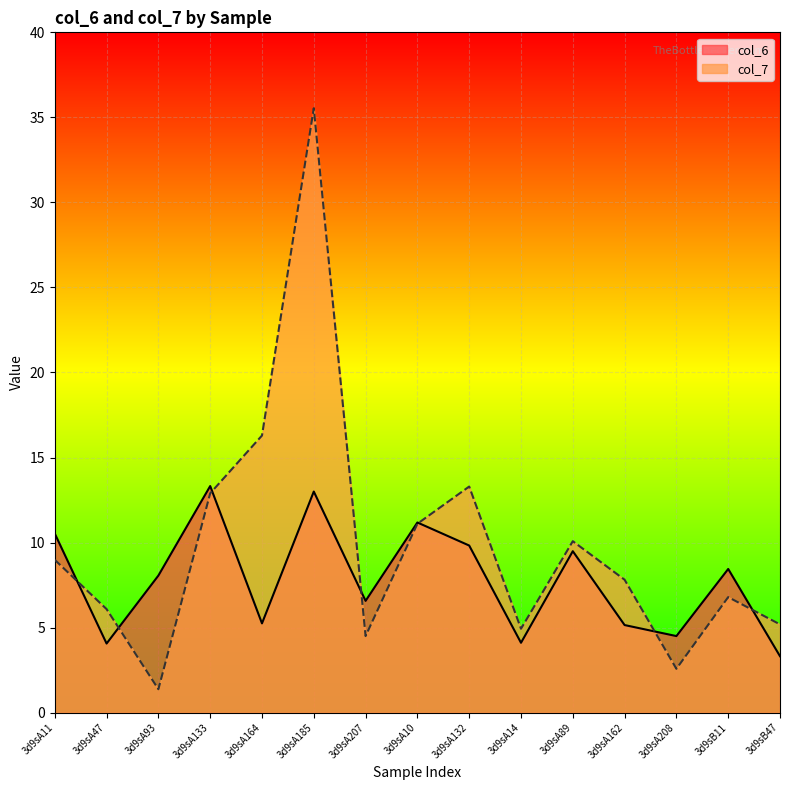

What is the maximum value for col_7?

35.5